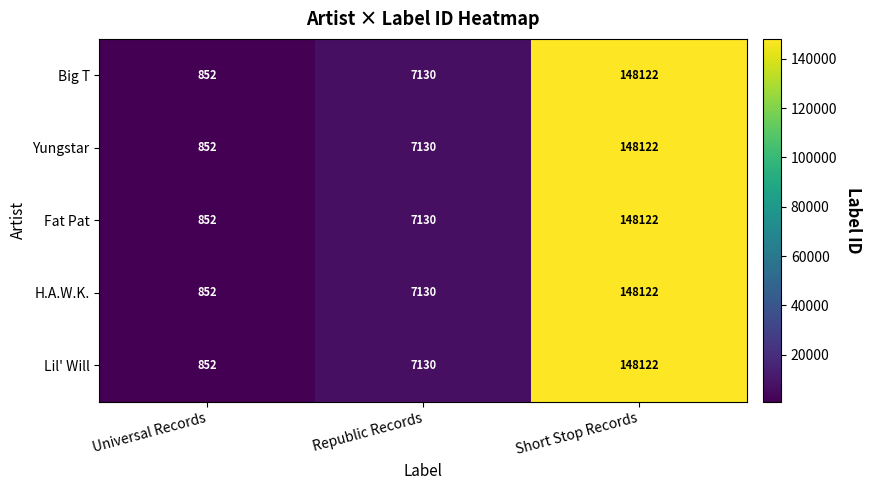

The value of H.A.W.K. at Republic Records is 7130. True or false?

True